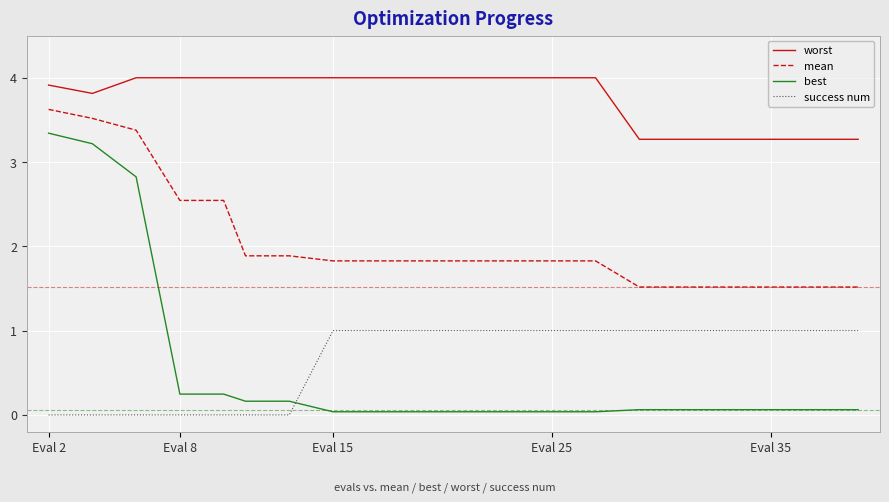

What is the sum of all success num values?

13.0